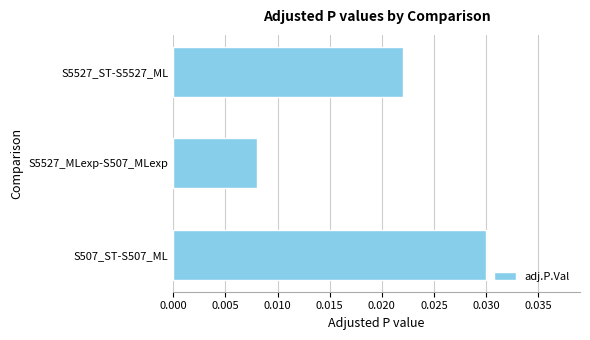

How many categories are shown in the chart?

3